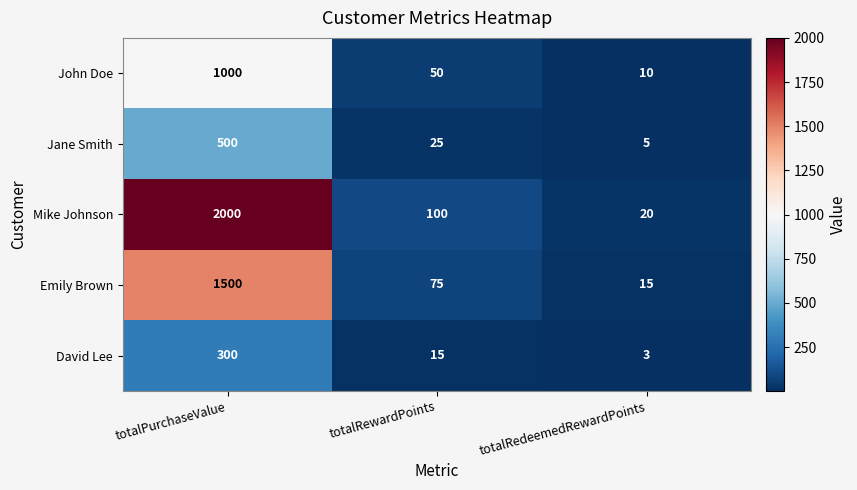

Rank the series by their maximum value, from lowest to highest.

David Lee, Jane Smith, John Doe, Emily Brown, Mike Johnson